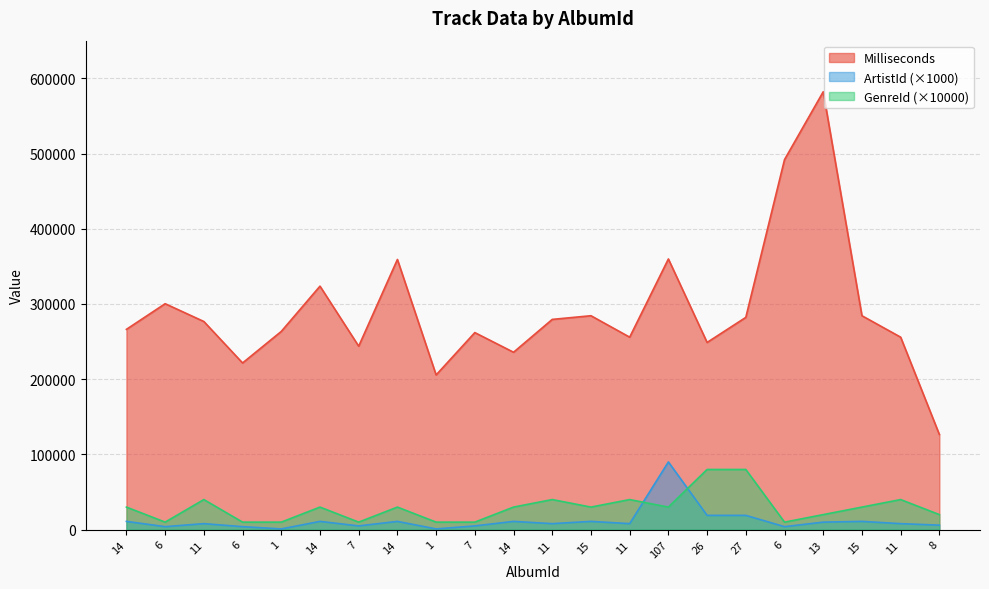

Where is ArtistId nearest to the value 45500?

26